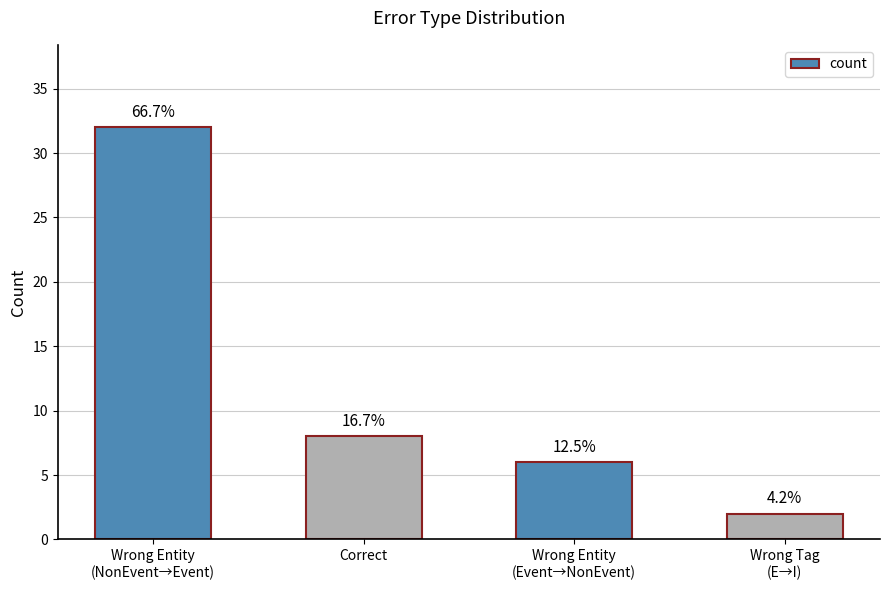

What is the change in value from Wrong_Entity_NonEvent_as_Event to Correct?

-24